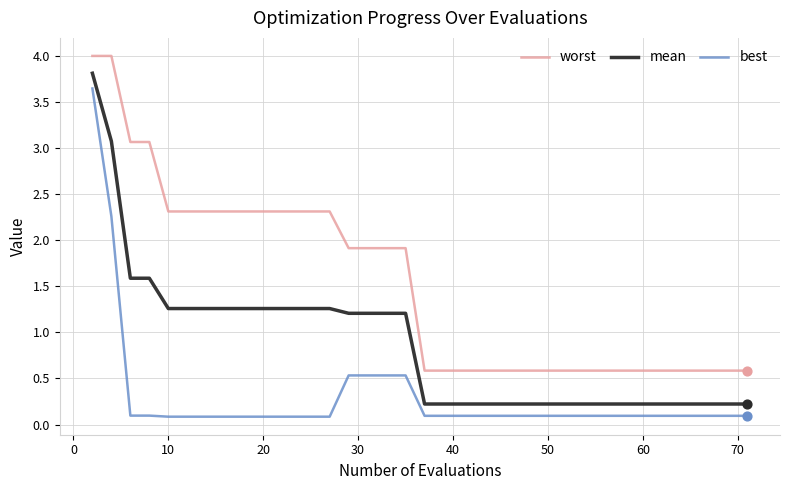

What is the greatest value displayed?

4.0